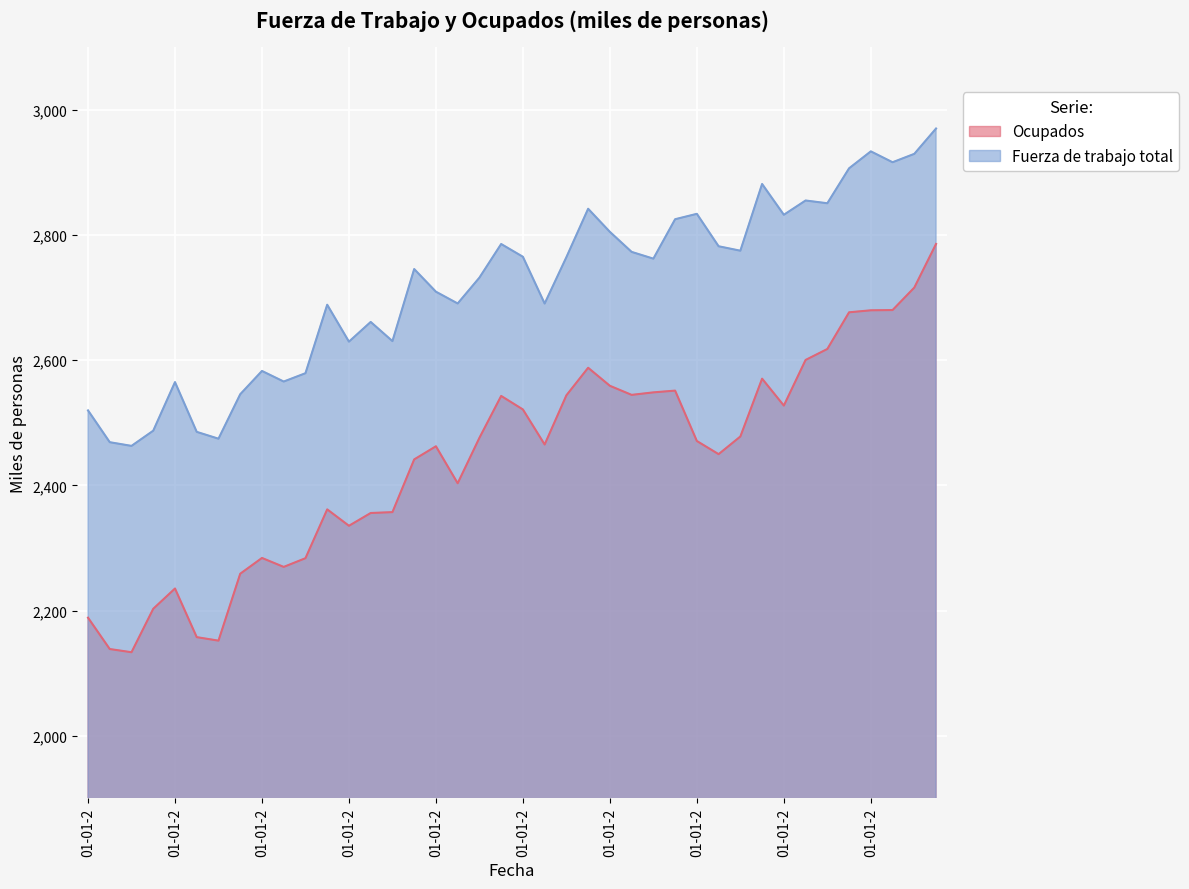

Count the number of categories in the chart.

40